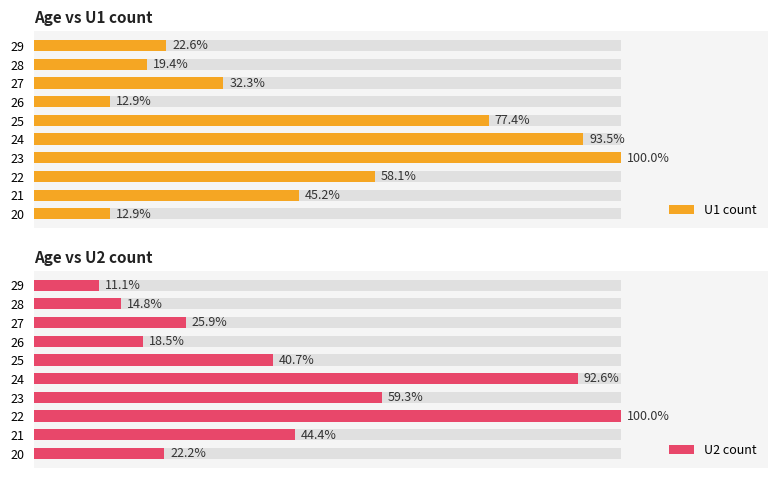

What are all the series names shown in the legend?

U1 count, U2 count